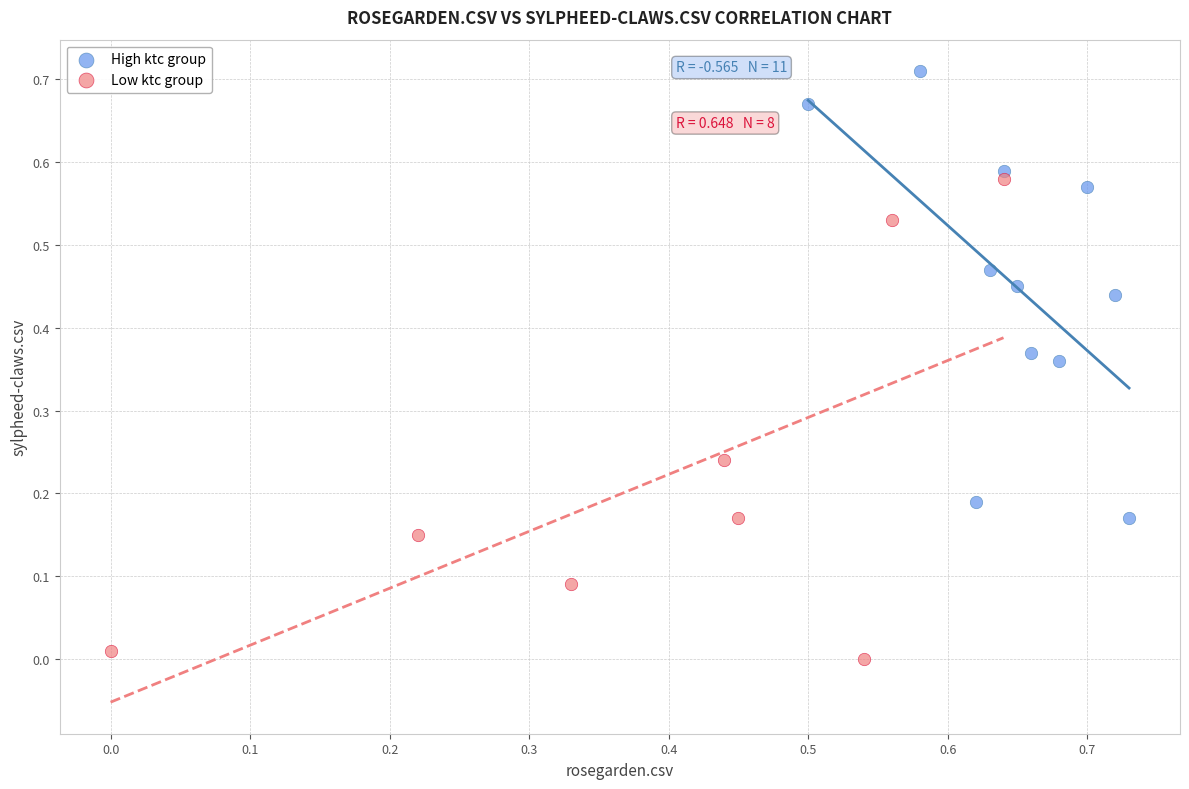

Which series has the largest Y range (max minus min)?

Low ktc group